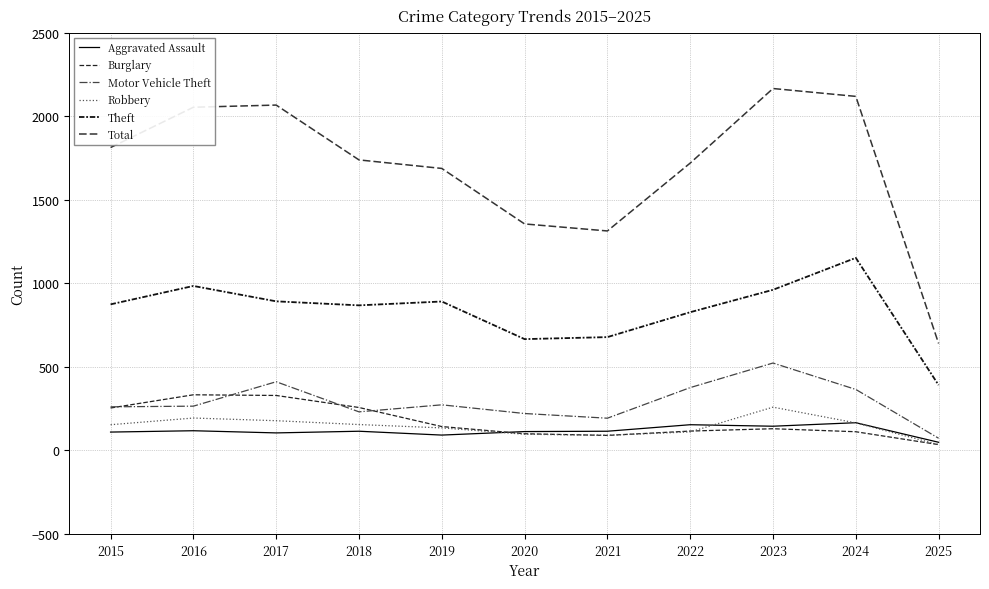

Rank the series by their maximum value, from lowest to highest.

Aggravated Assault, Robbery, Burglary, Motor Vehicle Theft, Theft, Total